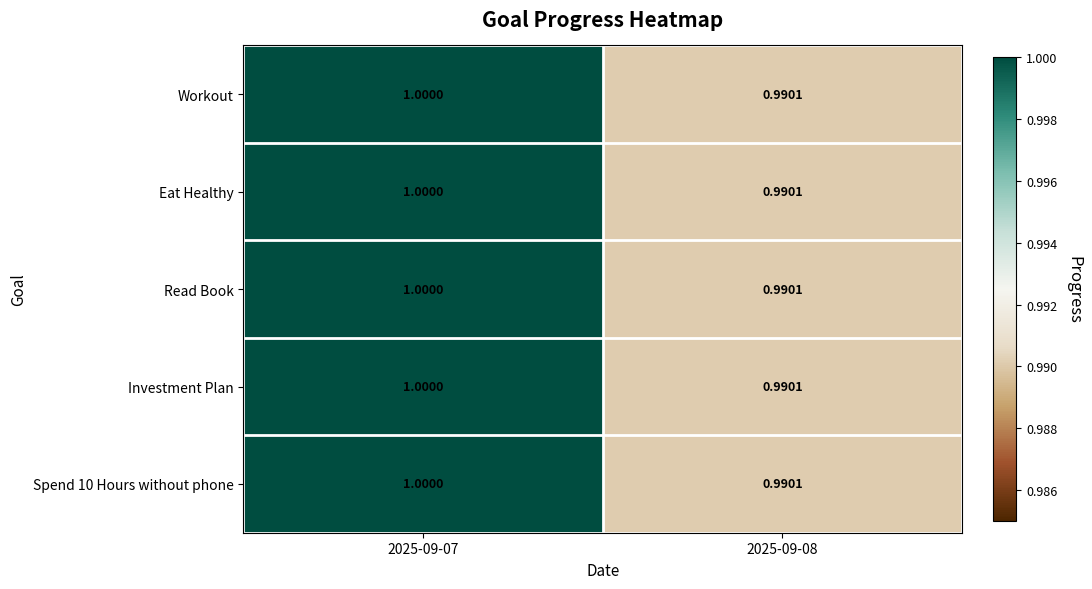

Is the value of Spend 10 Hours without phone at 2025-09-07 greater than the value of Investment Plan at 2025-09-08?

Yes